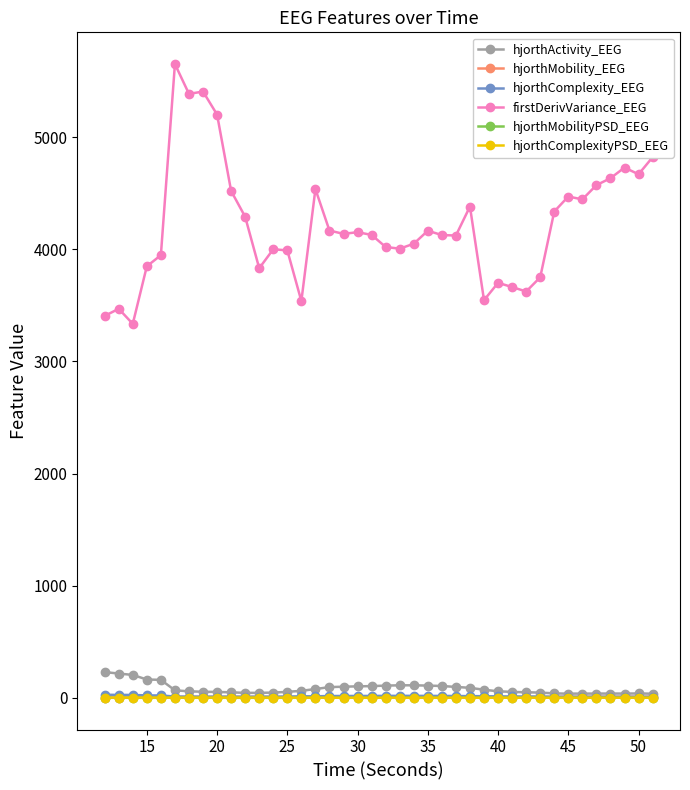

What is the maximum value shown in the chart?

5652.4